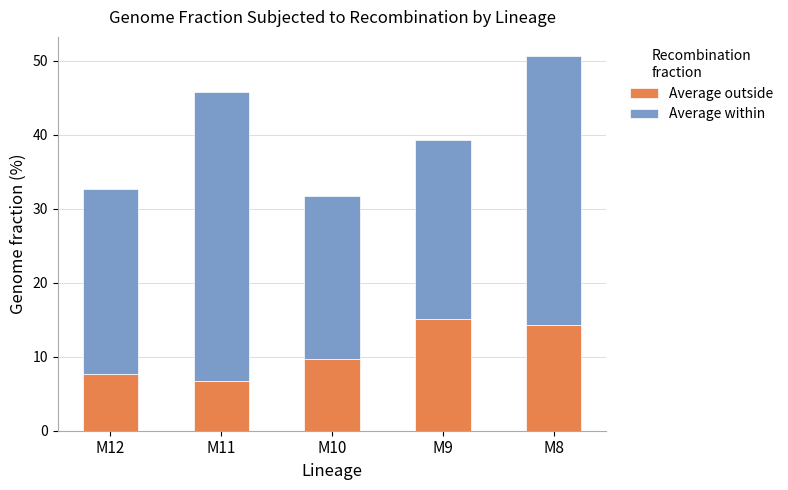

What is the total value across all series at M8?

50.7